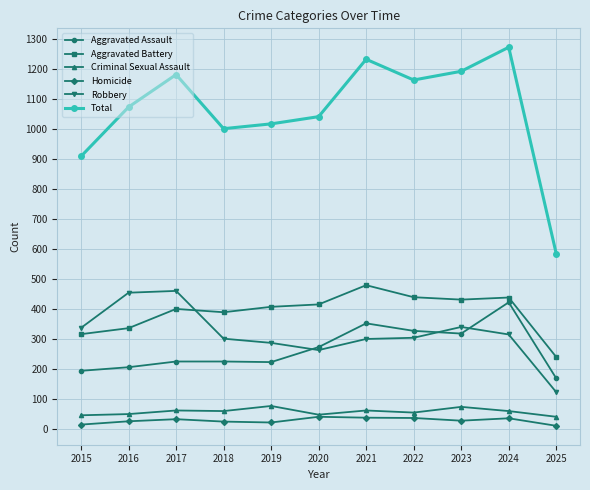

True or false: Total has more than 2 interior local peaks.

True